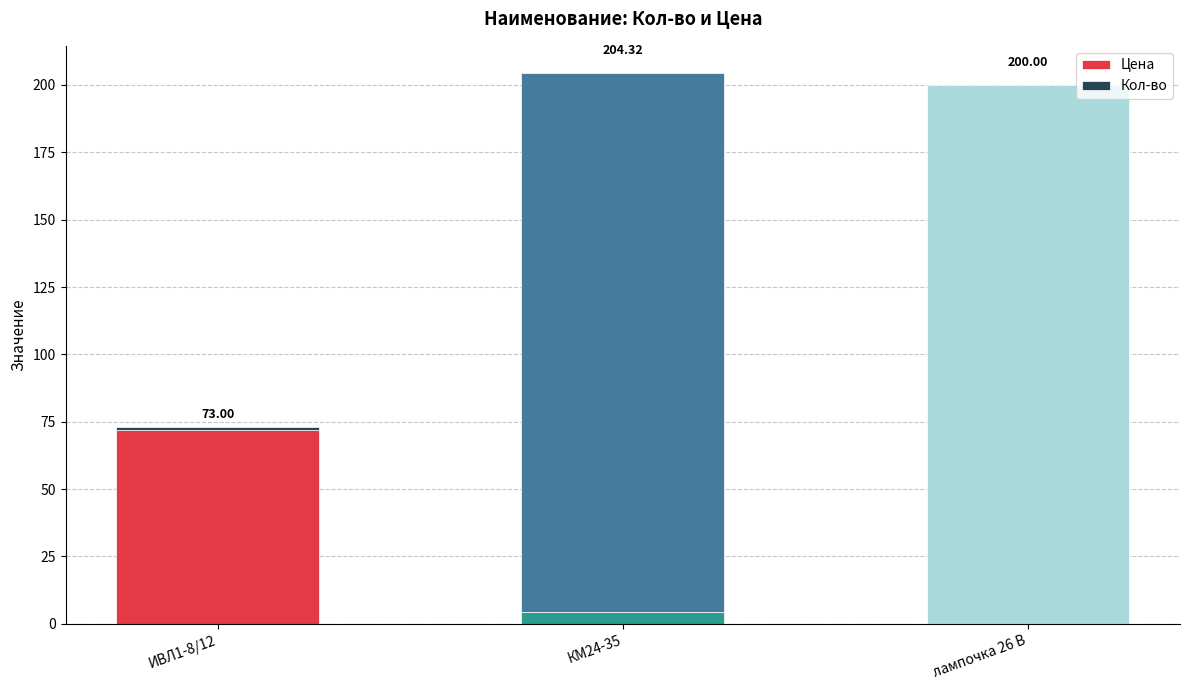

What is the sum of all Цена values?

76.3